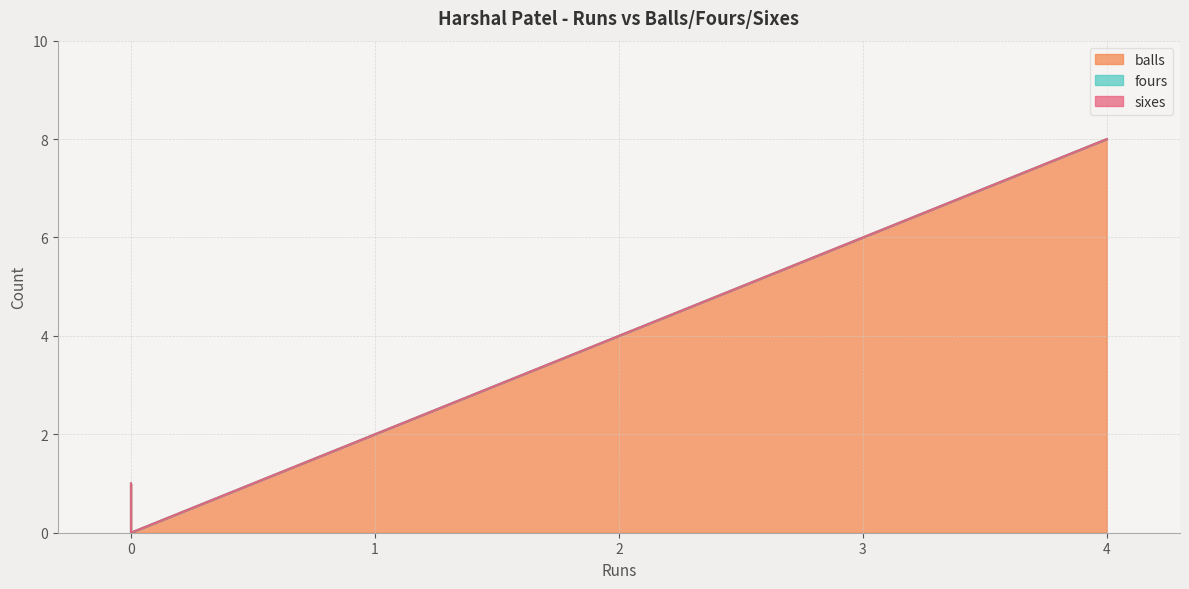

True or false: sixes and balls intersect in this chart.

False